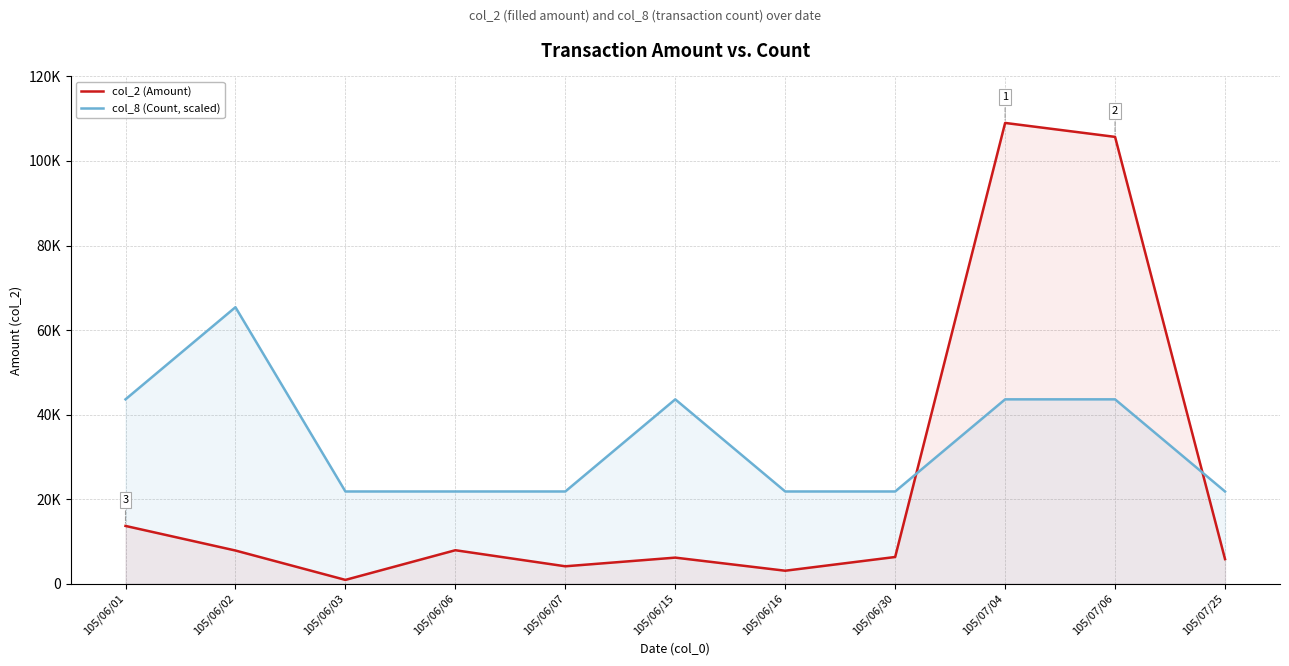

What is the minimum value shown in the chart?

880